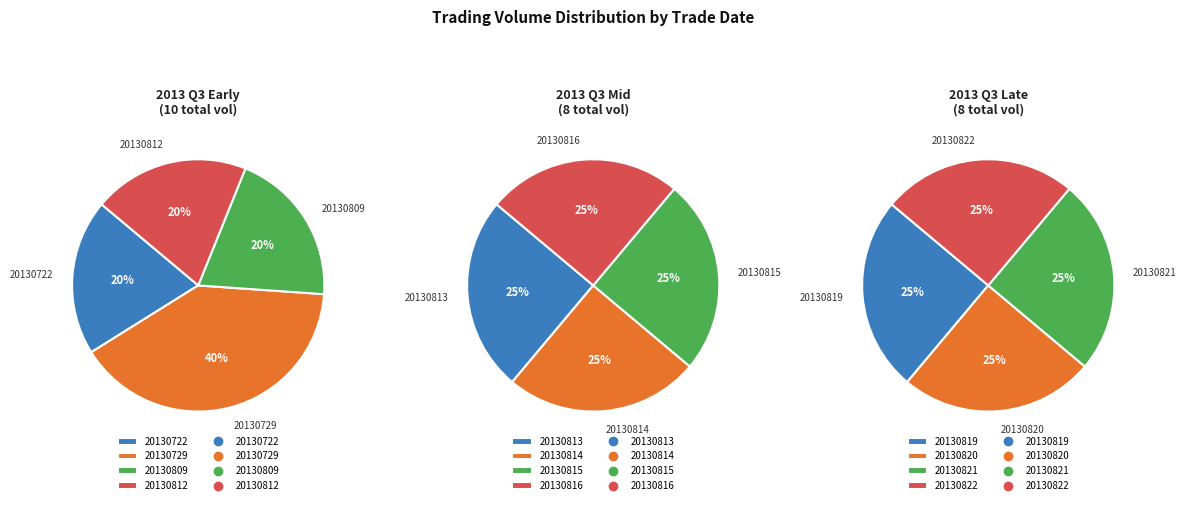

The 20130722 slice represents 15% of the pie. True or false?

False